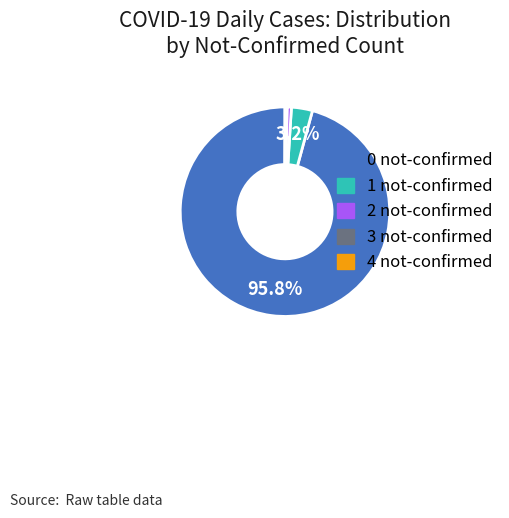

Combined, do 0 not-confirmed and 1 not-confirmed account for over 50%?

Yes